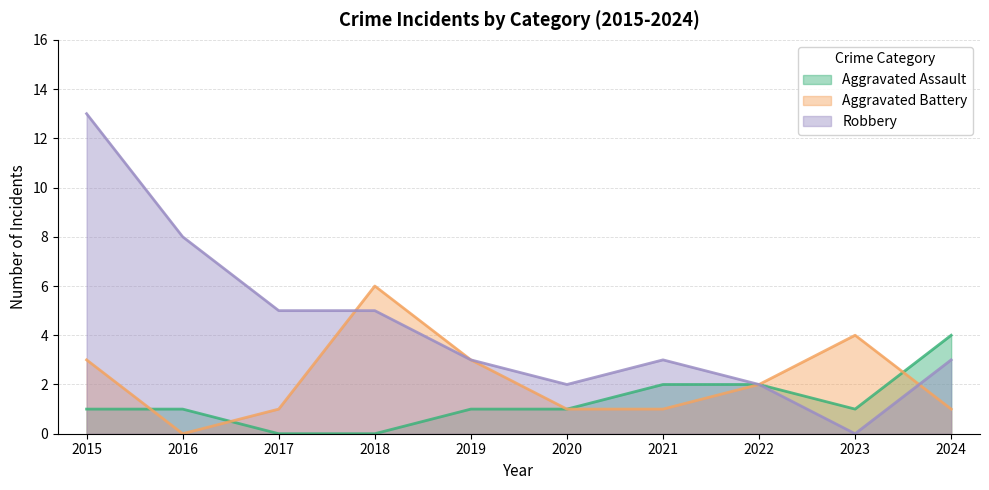

What is the sum of the Aggravated Battery values at 2016 and 2023?

4